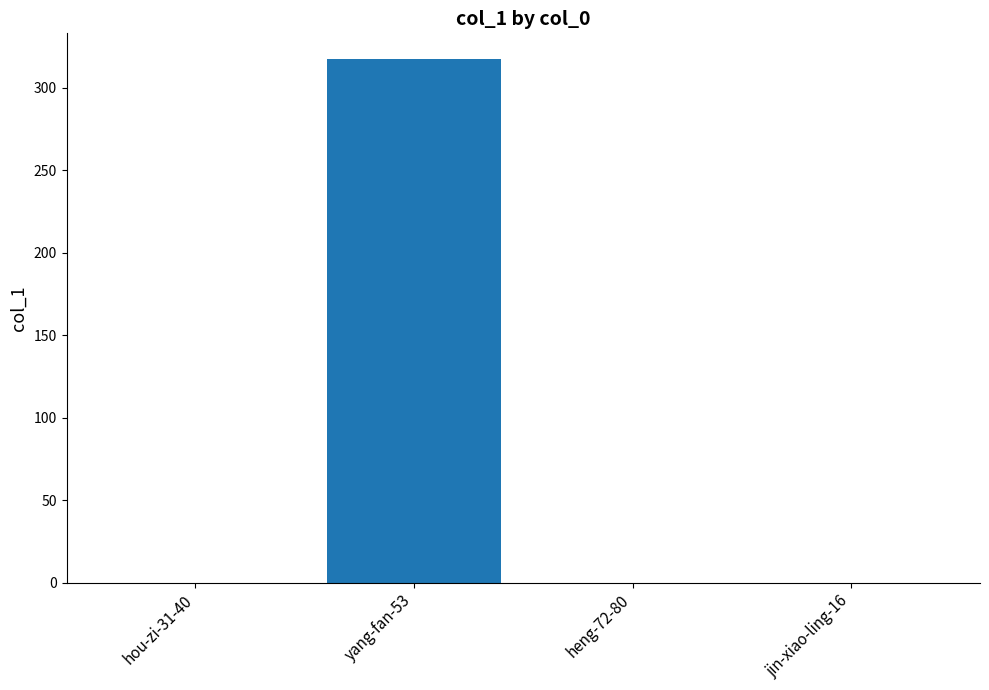

True or false: the data shows 413 at yang-fan-53.

False